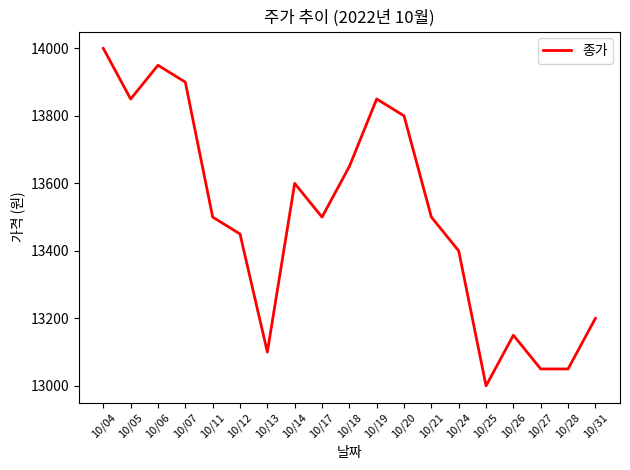

The value at 10/21 is 18893. True or false?

False